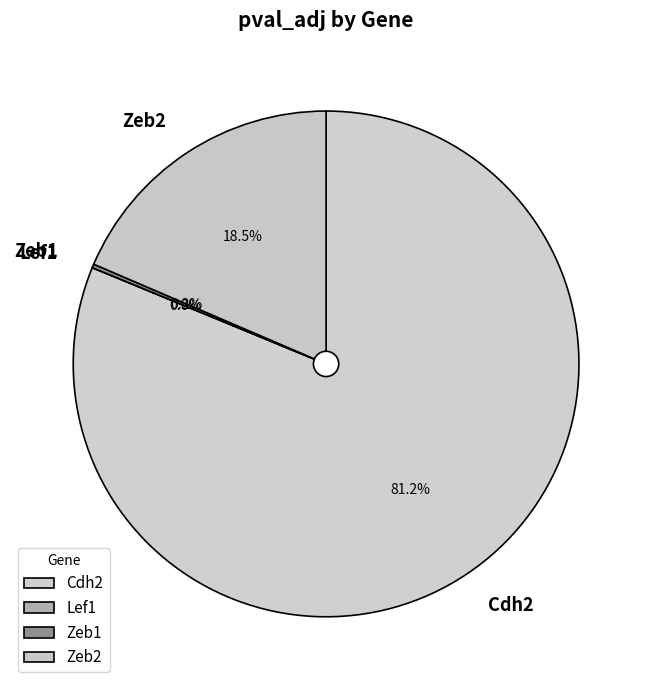

To the nearest percent, what is the difference between the largest and smallest slice percentages?

81%